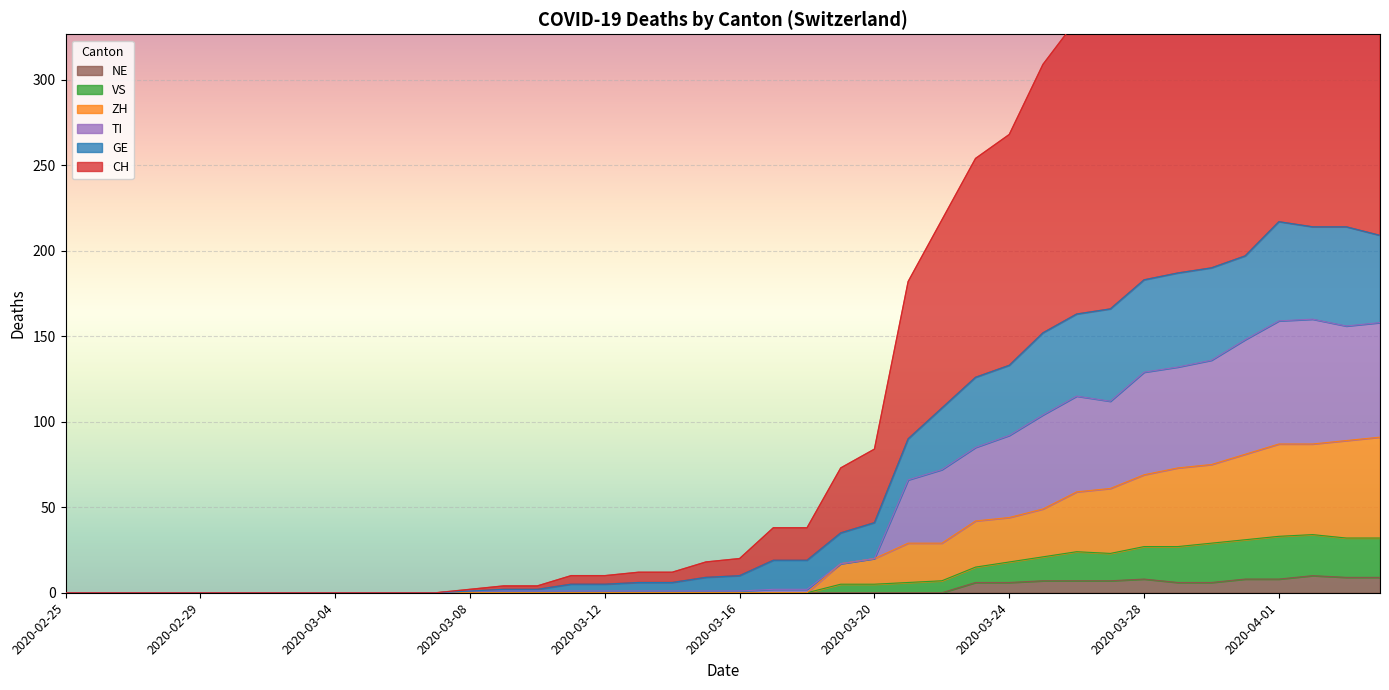

At how many categories does at least one series exceed 419?

6